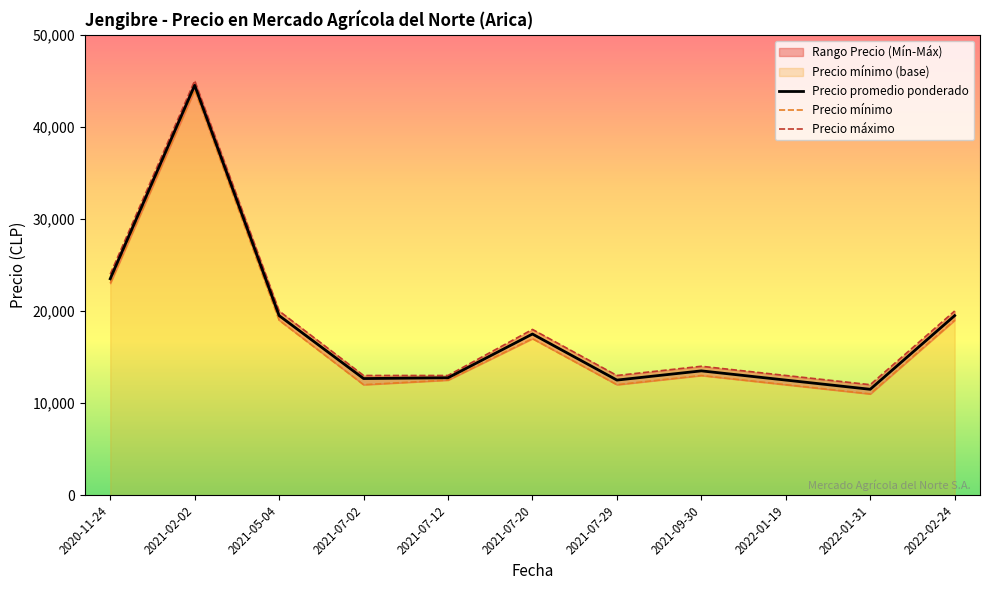

List the series in order of their peak value, lowest first.

Precio mínimo, Precio promedio ponderado, Precio máximo